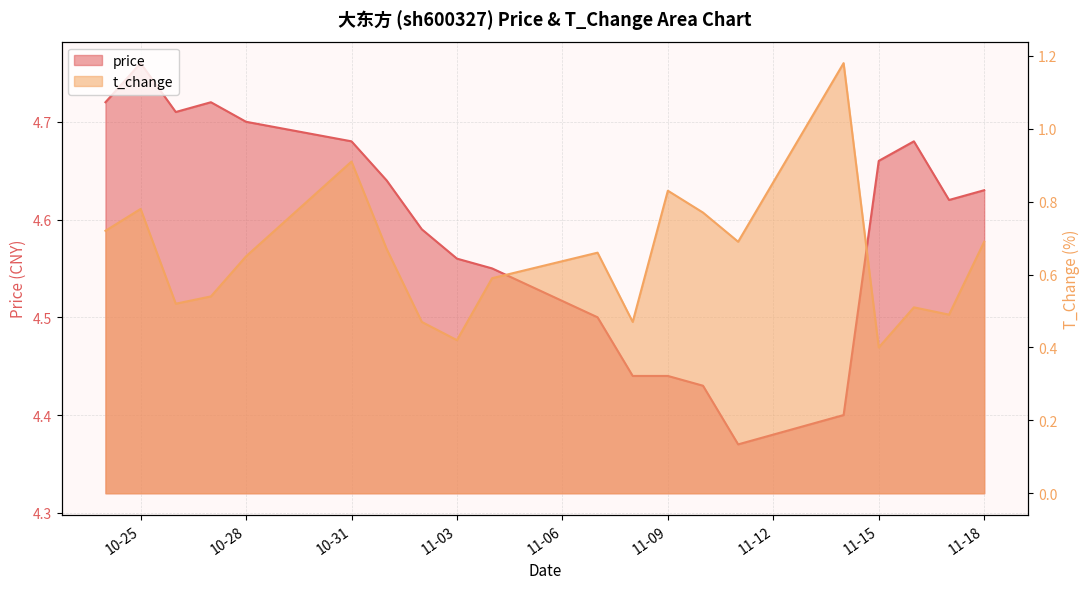

What is the difference between the highest and lowest values at 11-03?

4.1